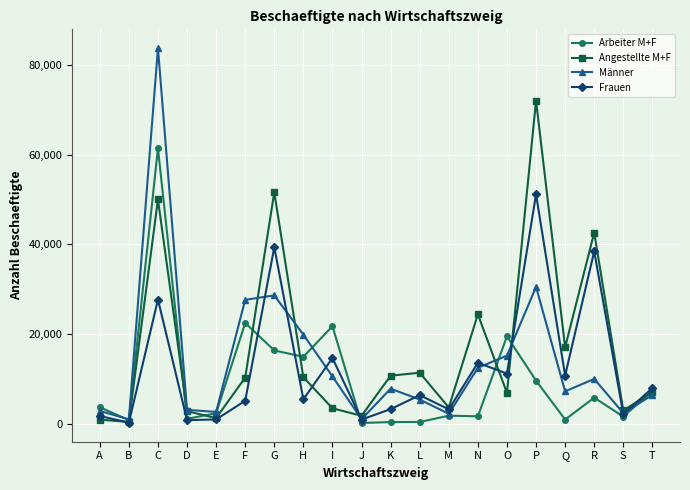

How many data points does each series have?

20